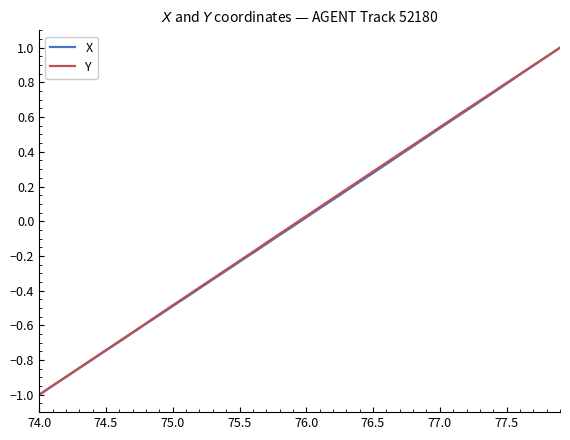

True or false: Y has more than 2 points higher than both neighbors.

False